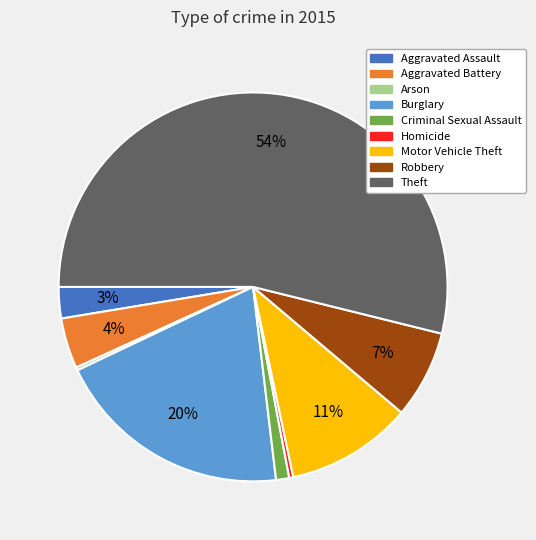

Is the sum of Aggravated Battery and Motor Vehicle Theft greater than half?

No